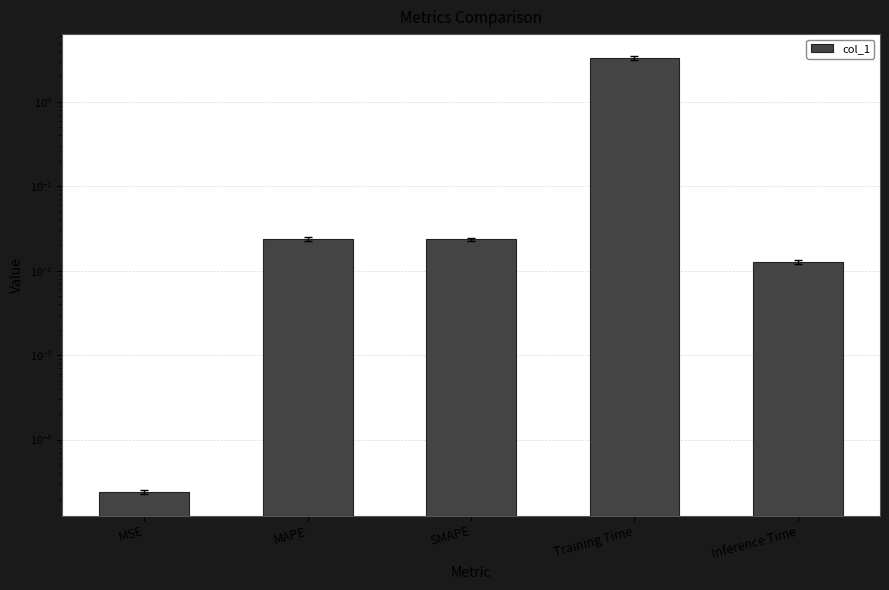

Reading left to right, list all the values displayed in this chart.

0.0	0.0	0.0	3.3	0.0